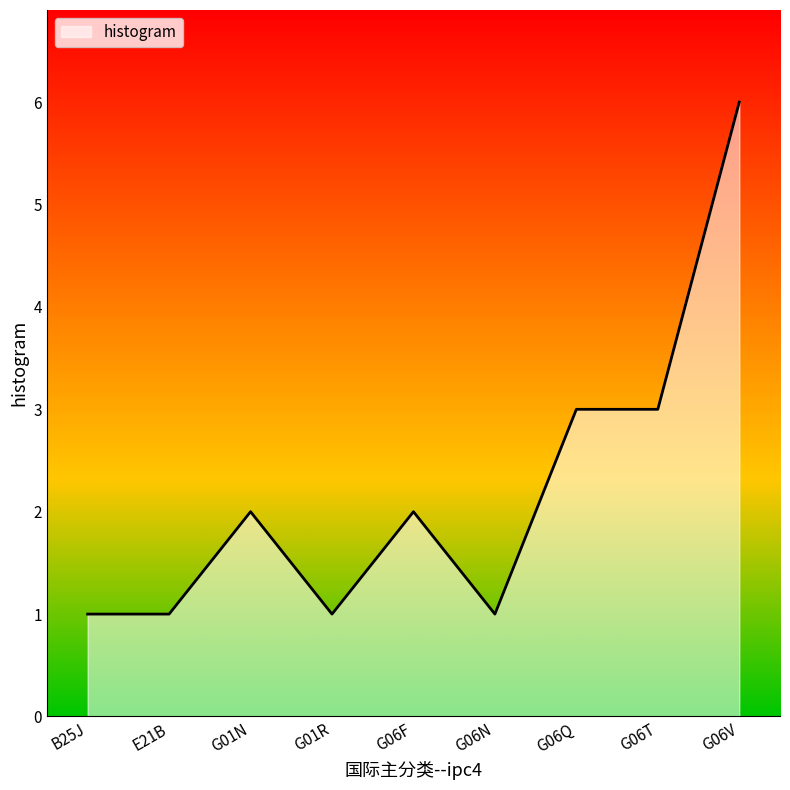

Approximately how many times larger is the value at G06N compared to G06Q?

0.3